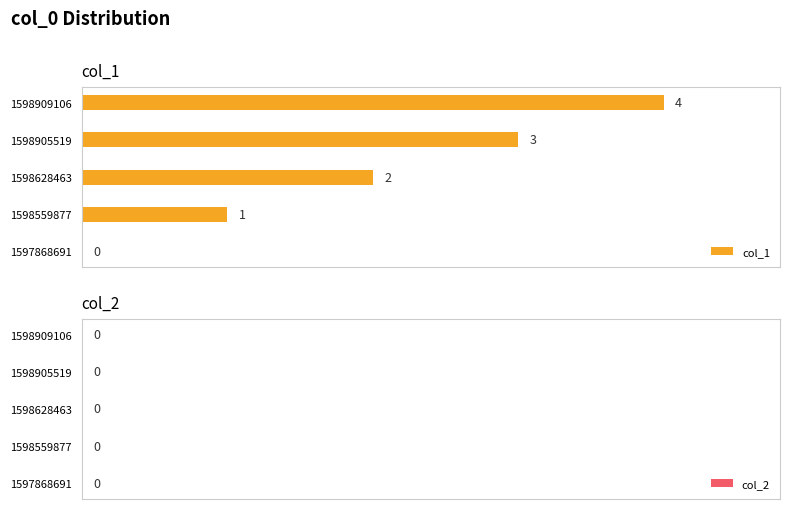

Which label corresponds to the largest value in the chart?

1598909106